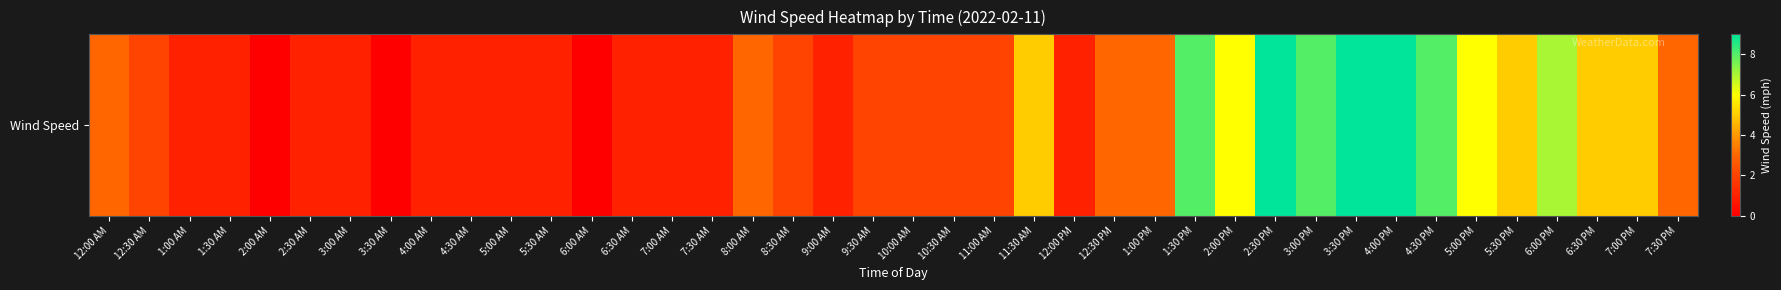

Where does the data first go above 2?

12:00 AM